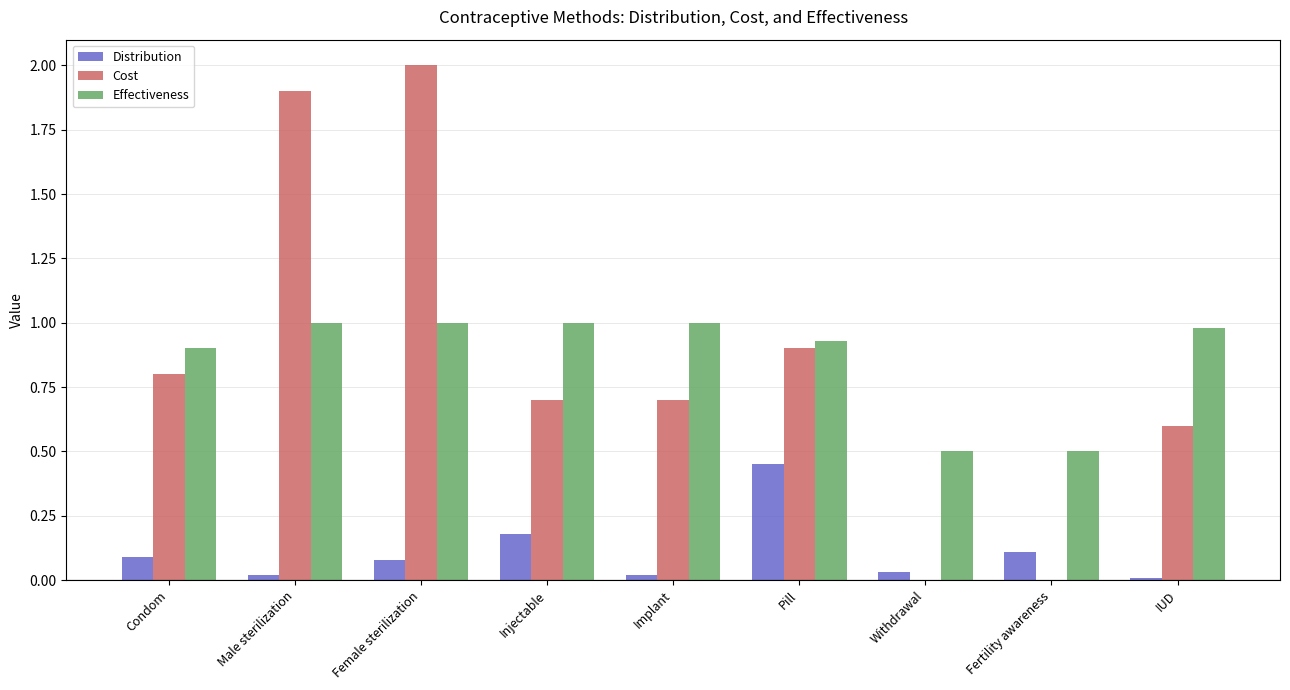

Which label corresponds to the largest value in the chart?

Female sterilization